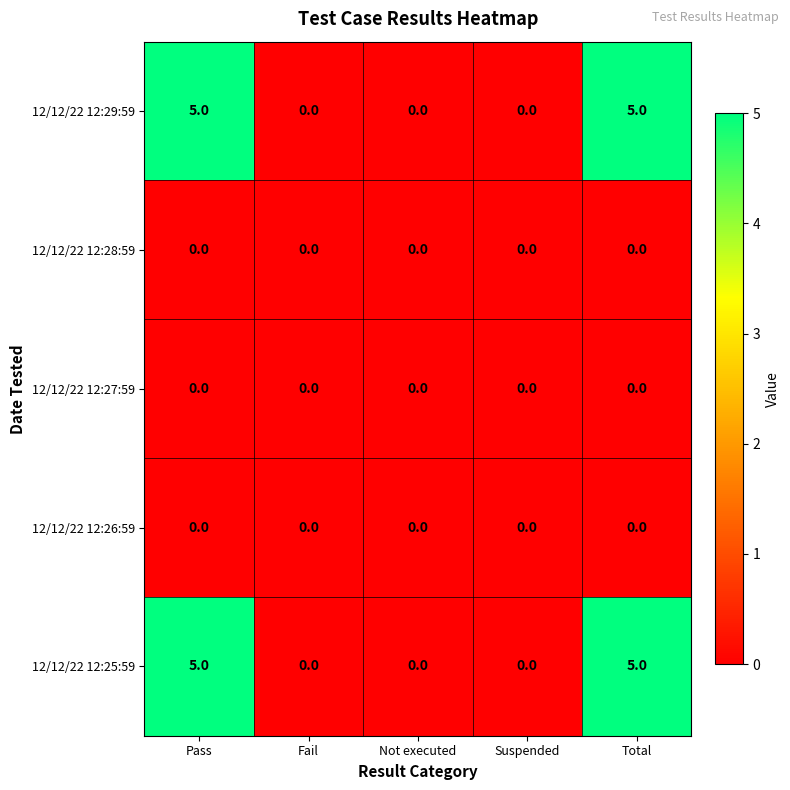

Is it true that 12/12/22 12:29:59 equals 5 at Total?

True